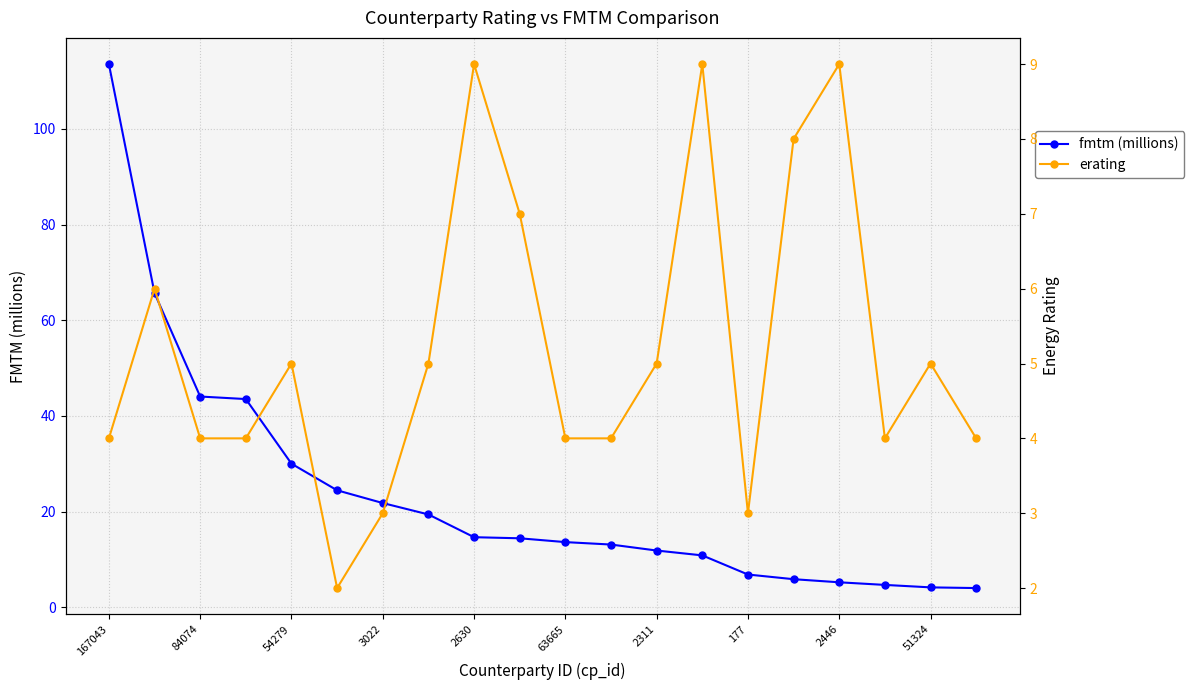

Rank the series by their average value, from highest to lowest.

fmtm (millions), erating